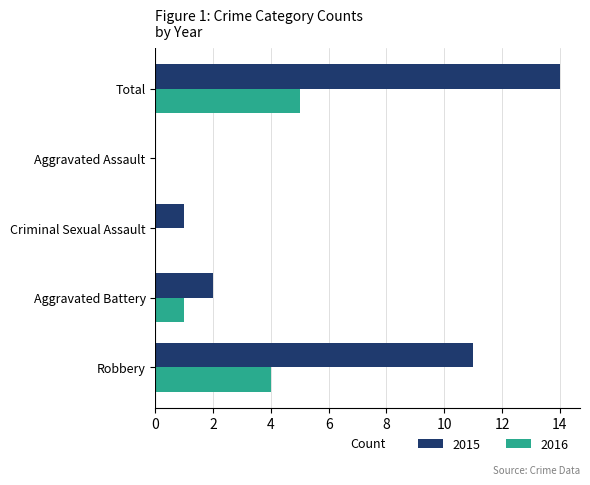

What is the maximum value shown in the chart?

14